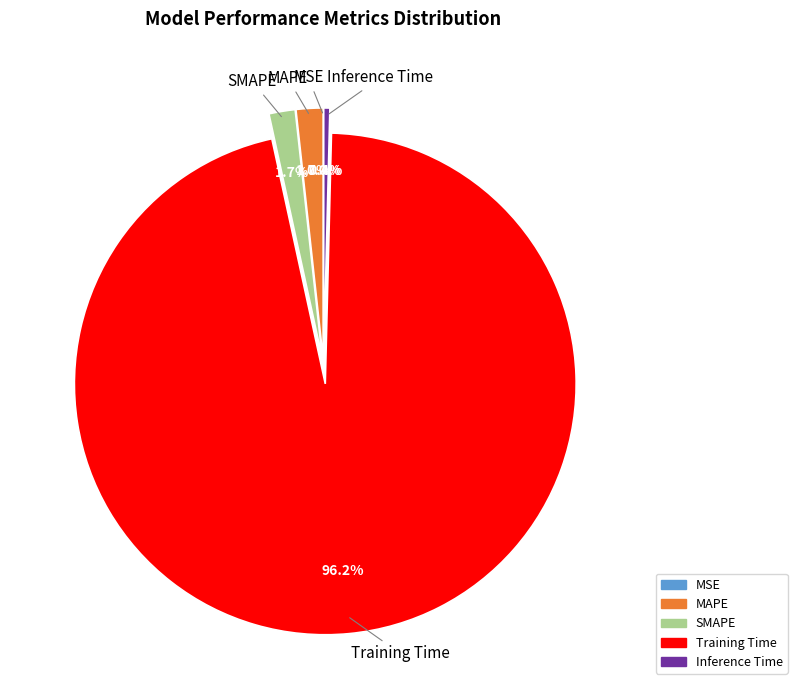

Which slice is the largest?

Training Time